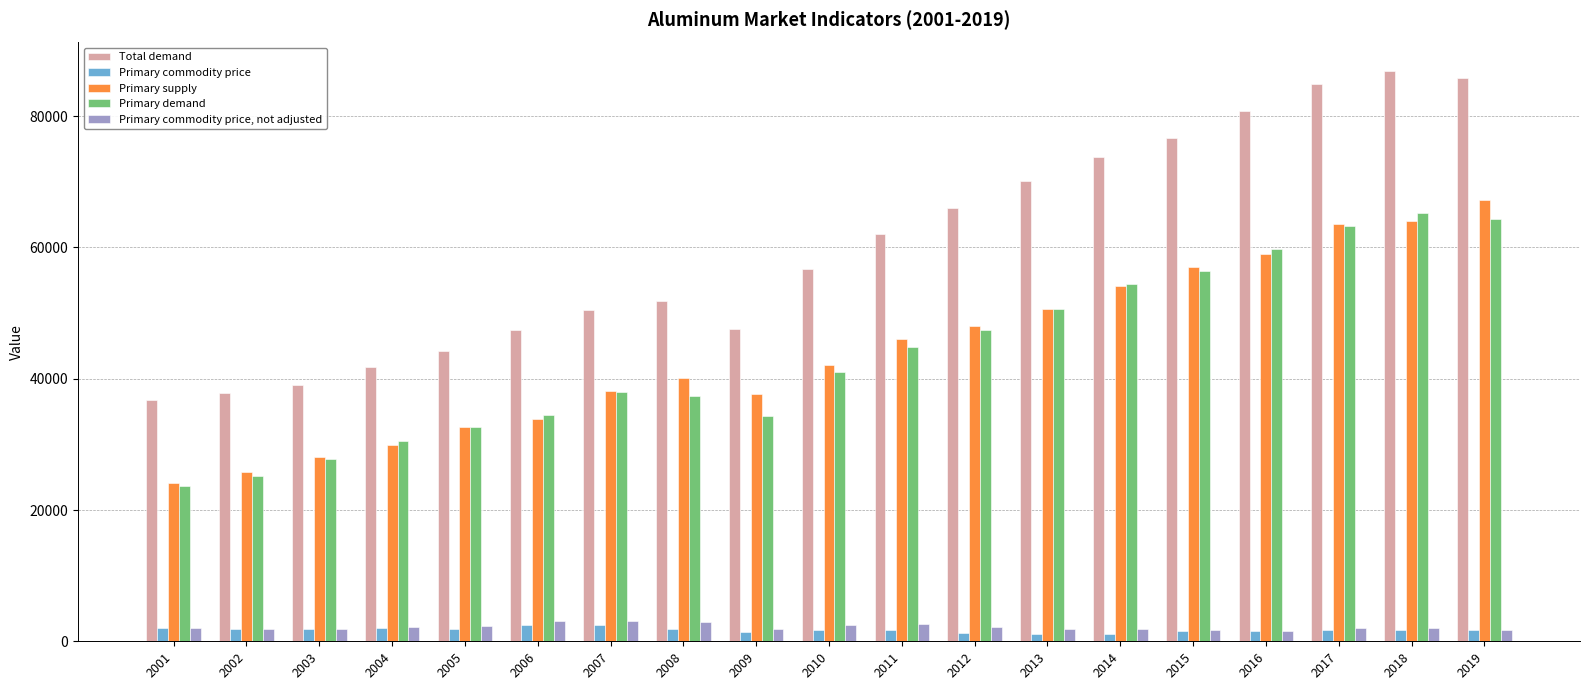

Is it true that Primary demand equals 88436.0 at 2014?

False